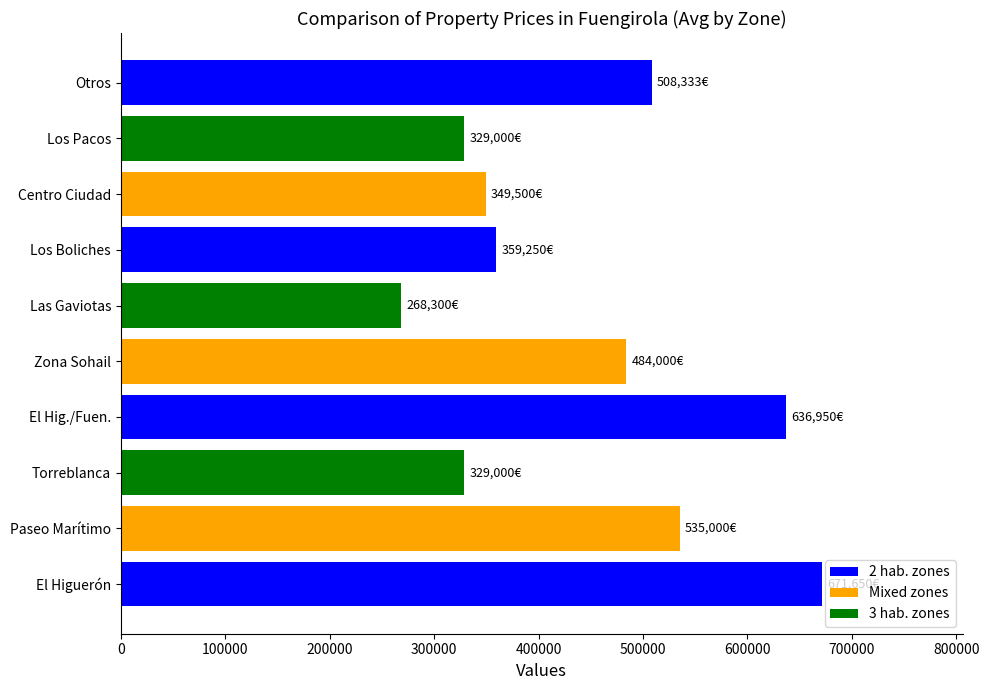

What is the difference between the maximum and minimum values?

403350